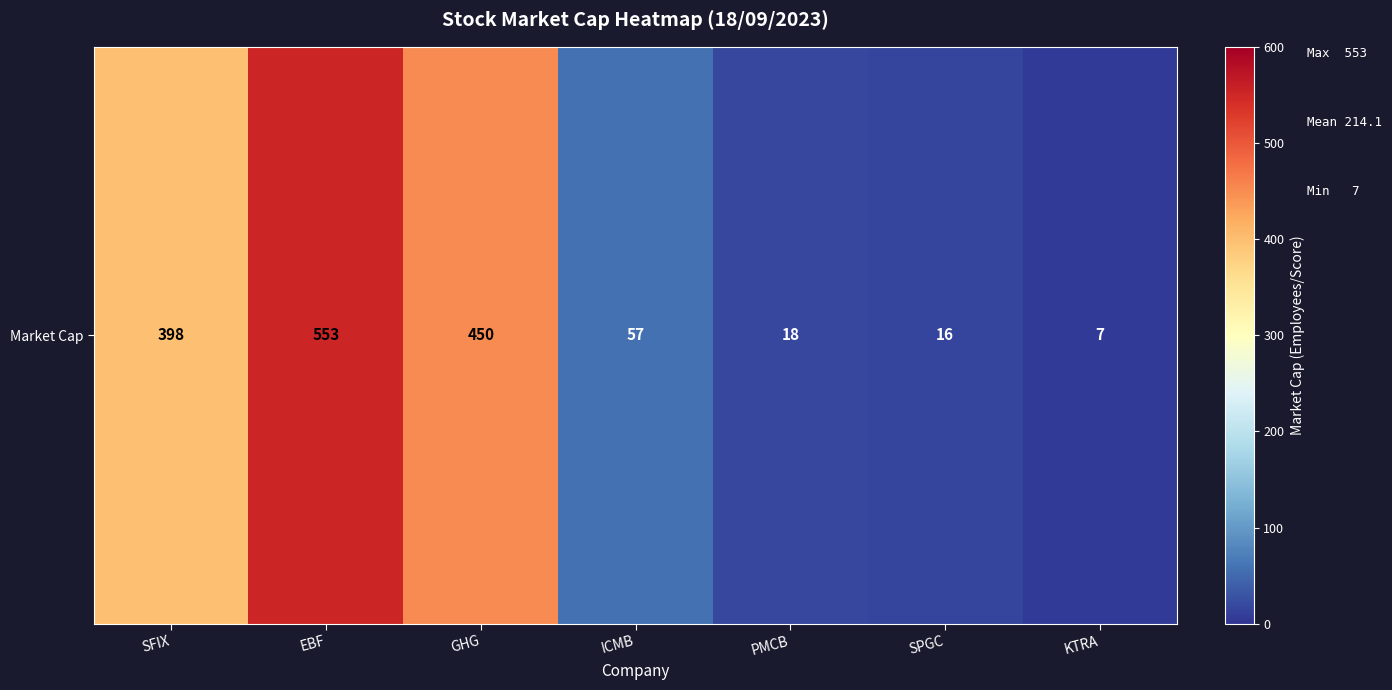

Which label corresponds to the largest value in the chart?

EBF